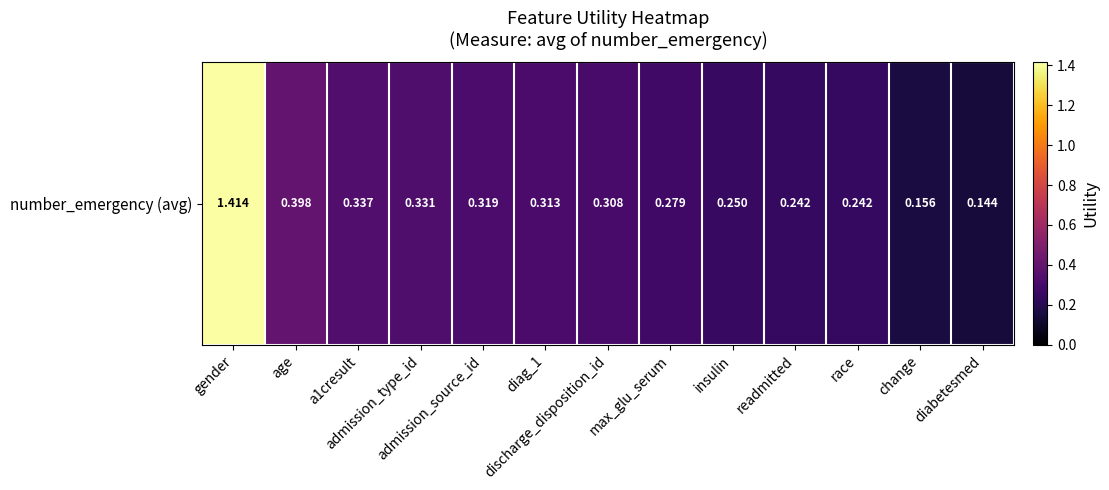

The chart shows a value of 0.6 at gender. True or false?

False